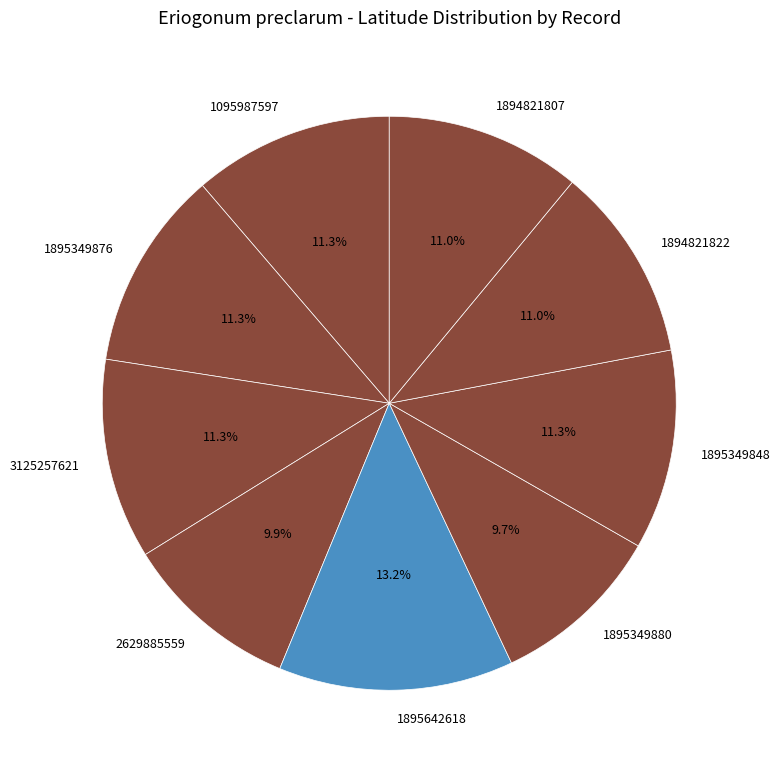

Approximately how many times larger is the value at 1894821822 compared to 1095987597?

1.0